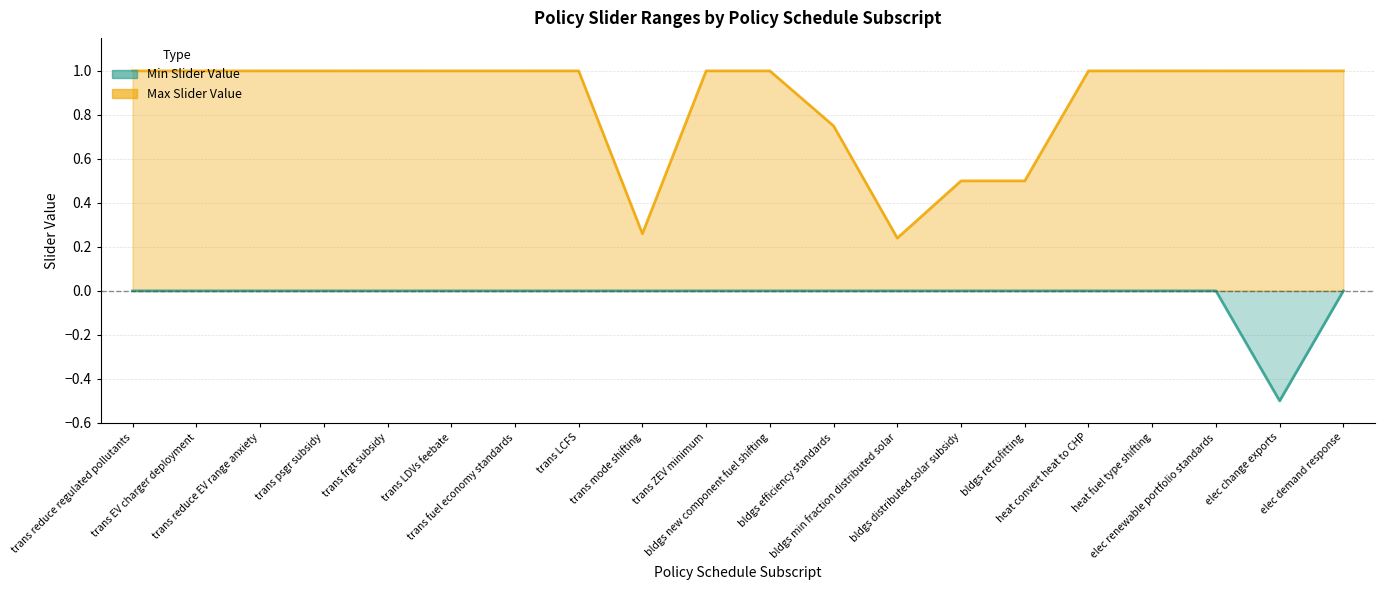

True or false: there are more than 0 points higher than both neighbors.

False